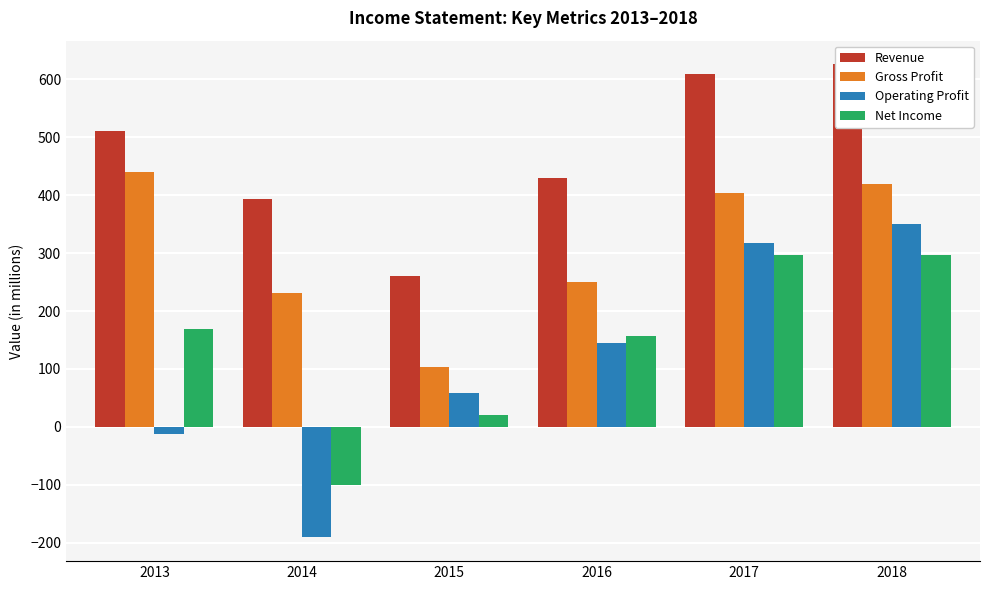

The Net Income series shows 157 at 2016. True or false?

True